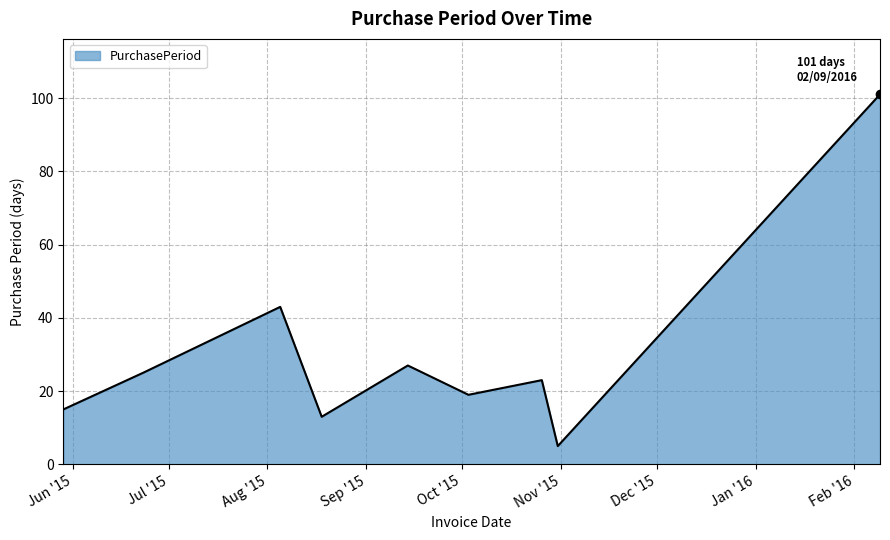

What is the minimum value shown in the chart?

5